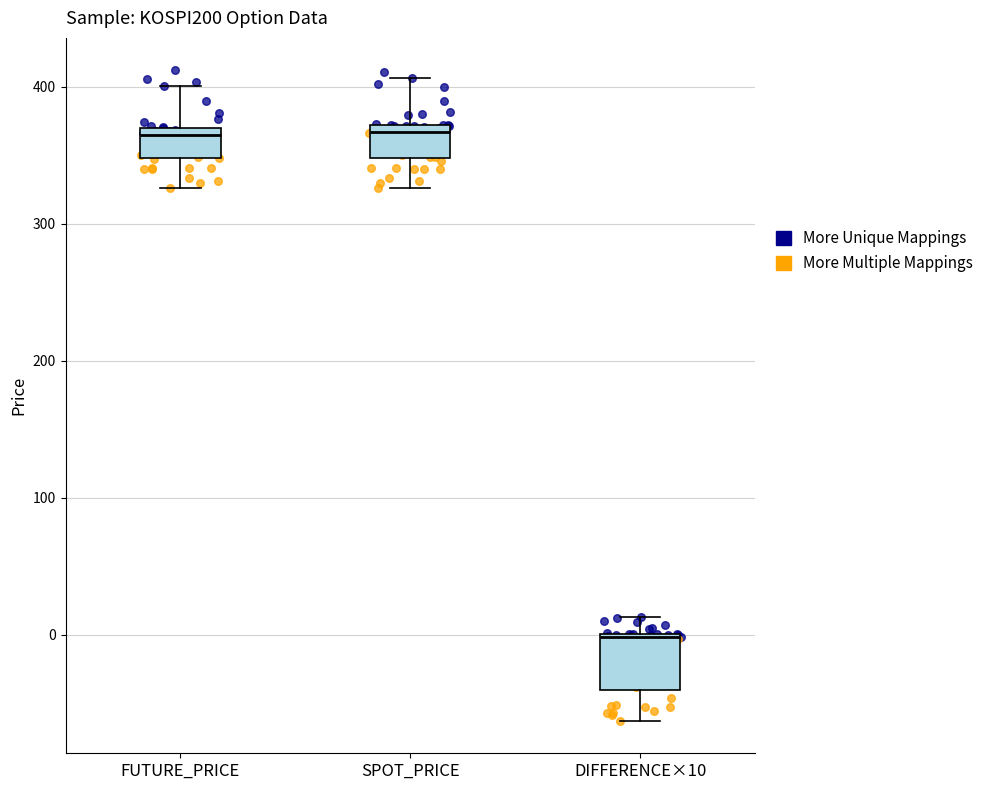

Reading left to right, read every box against the y-axis: the position of its median line, the range the box covers, and the ends of its whiskers. The values are not printed on the chart, so give them approximately, as read against the axis.

FUTURE_PRICE: median 360, box 350 to 370, whiskers 330 to 400
SPOT_PRICE: median 370 (just below the box's upper edge), box 350 to 370, whiskers 330 to 410
DIFFERENCE×10: median 0, box -40 to 0, whiskers -60 to 10